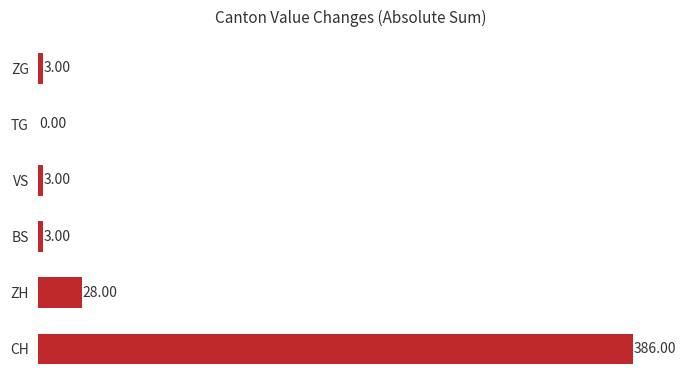

Approximately how many times larger is the value at BS compared to VS?

1.0